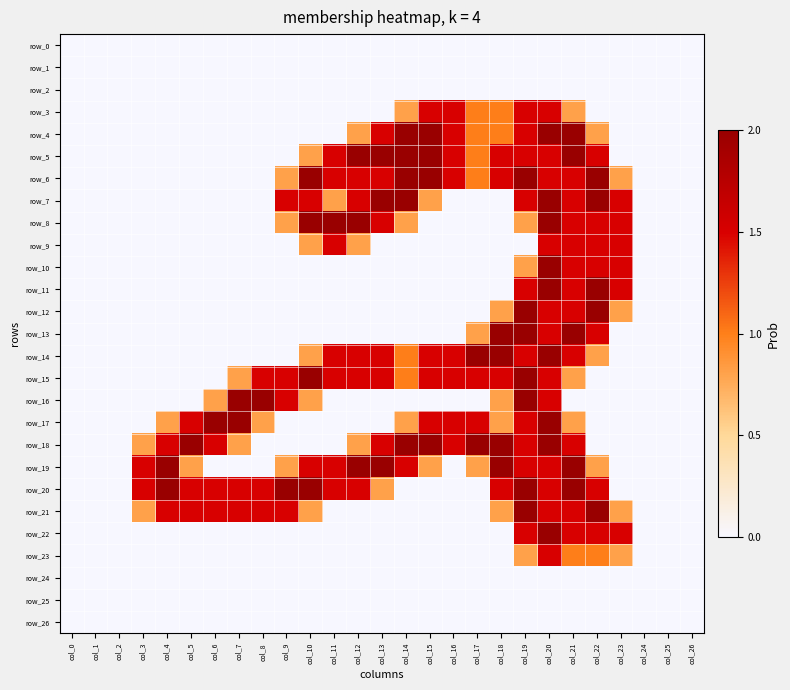

Is it true that row_5 equals 3.3 at col_14?

False